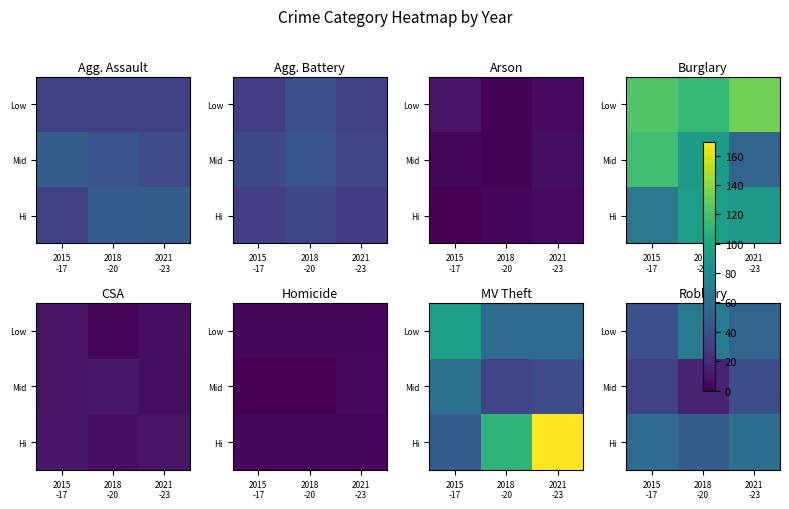

What is the total value across all series at 2021
-23?

156